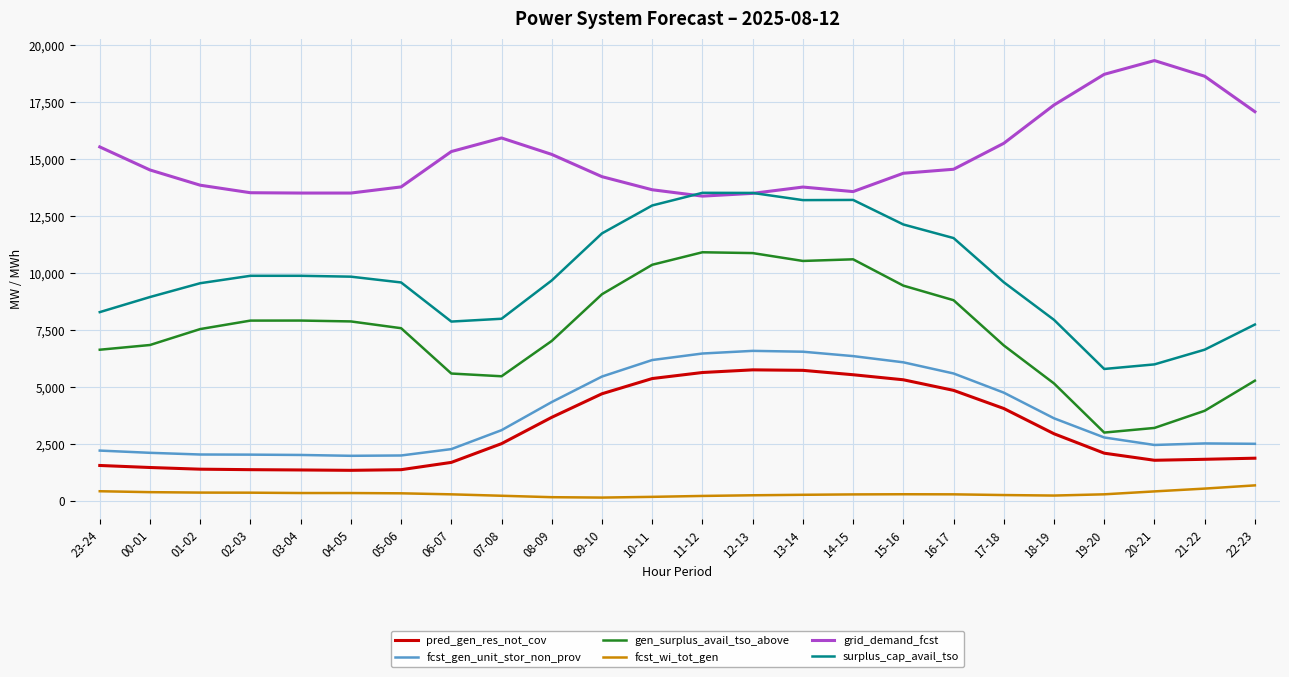

What is the total value across all series at 15-16?

47645